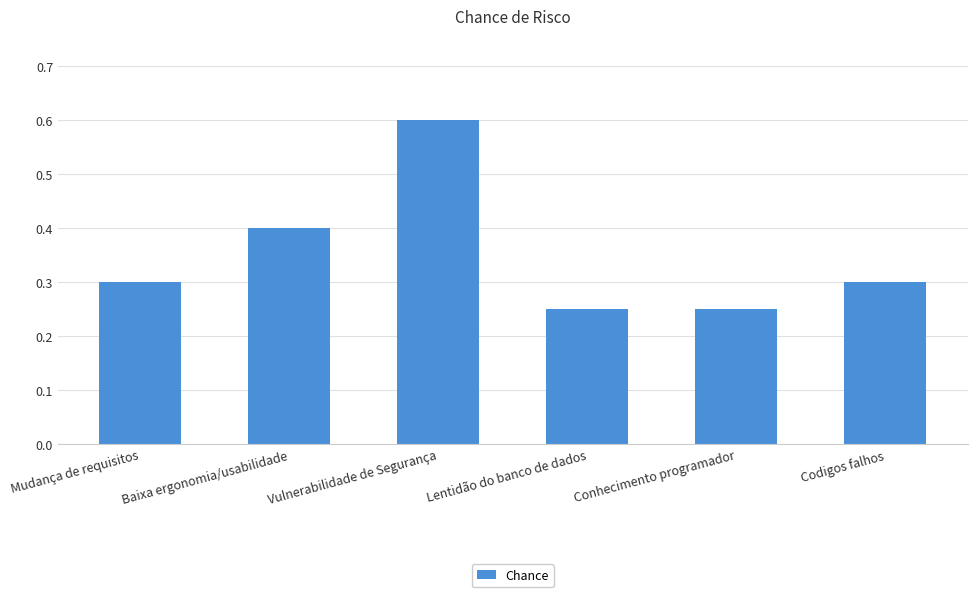

What position from the left is Conhecimento programador?

5